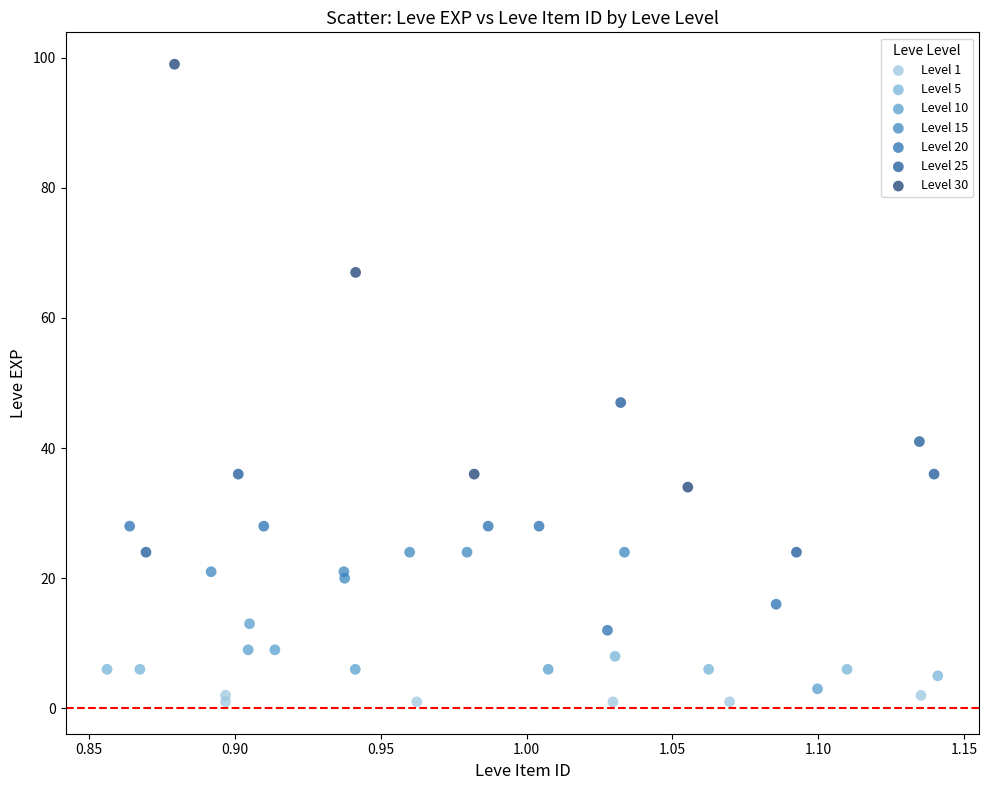

Which series has the largest Y range (max minus min)?

Level 30